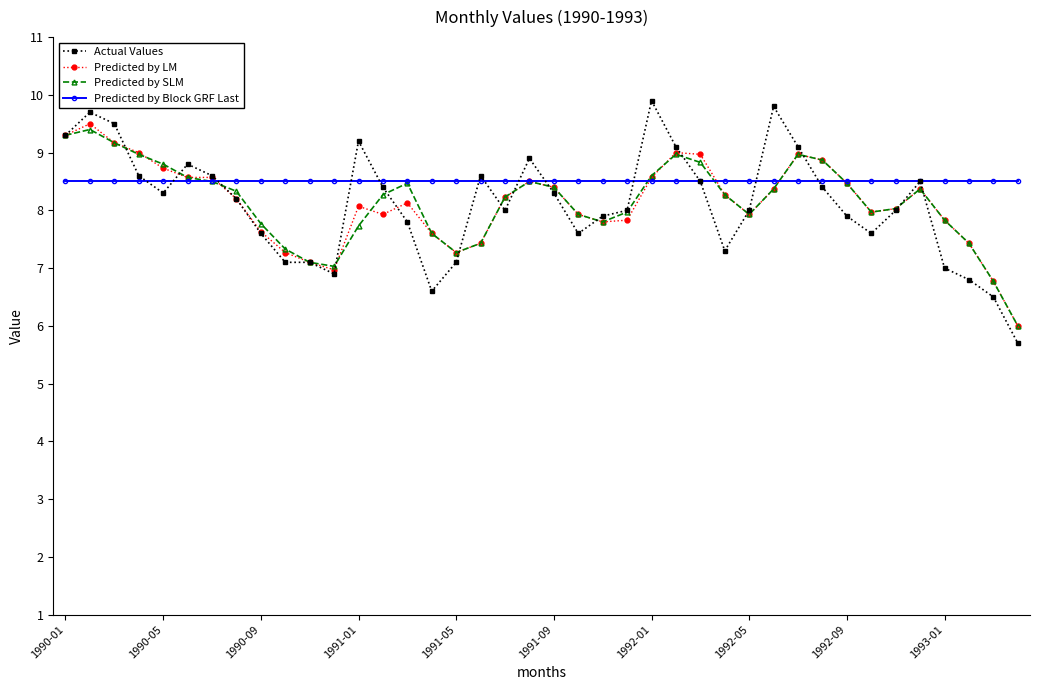

How many lines are shown in the chart?

4